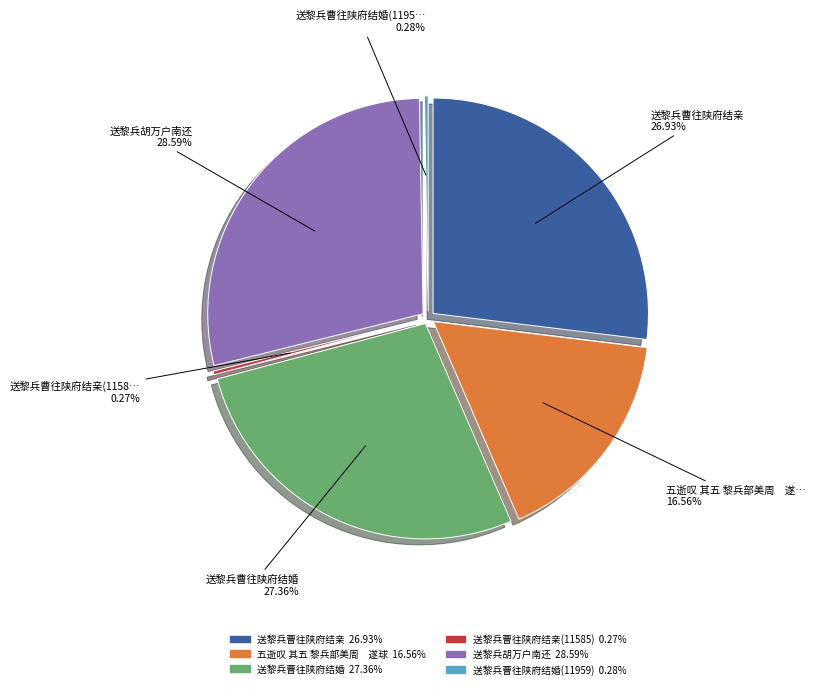

Rank the categories by value from highest to lowest.

送黎兵胡万户南还, 送黎兵曹往陕府结婚, 送黎兵曹往陕府结亲, 五逝叹 其五 黎兵部美周　遂球, 送黎兵曹往陕府结婚(11959), 送黎兵曹往陕府结亲(11585)